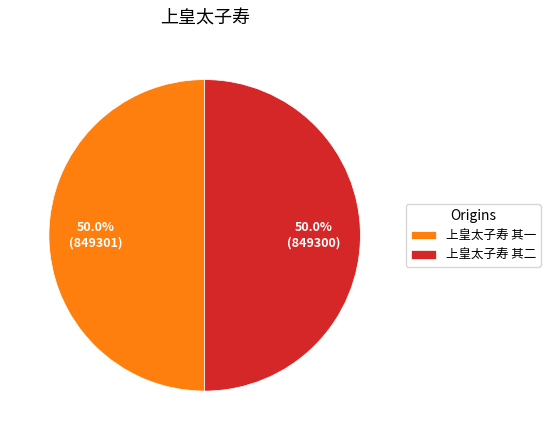

The 上皇太子寿 其二 slice represents 50% of the pie. True or false?

True